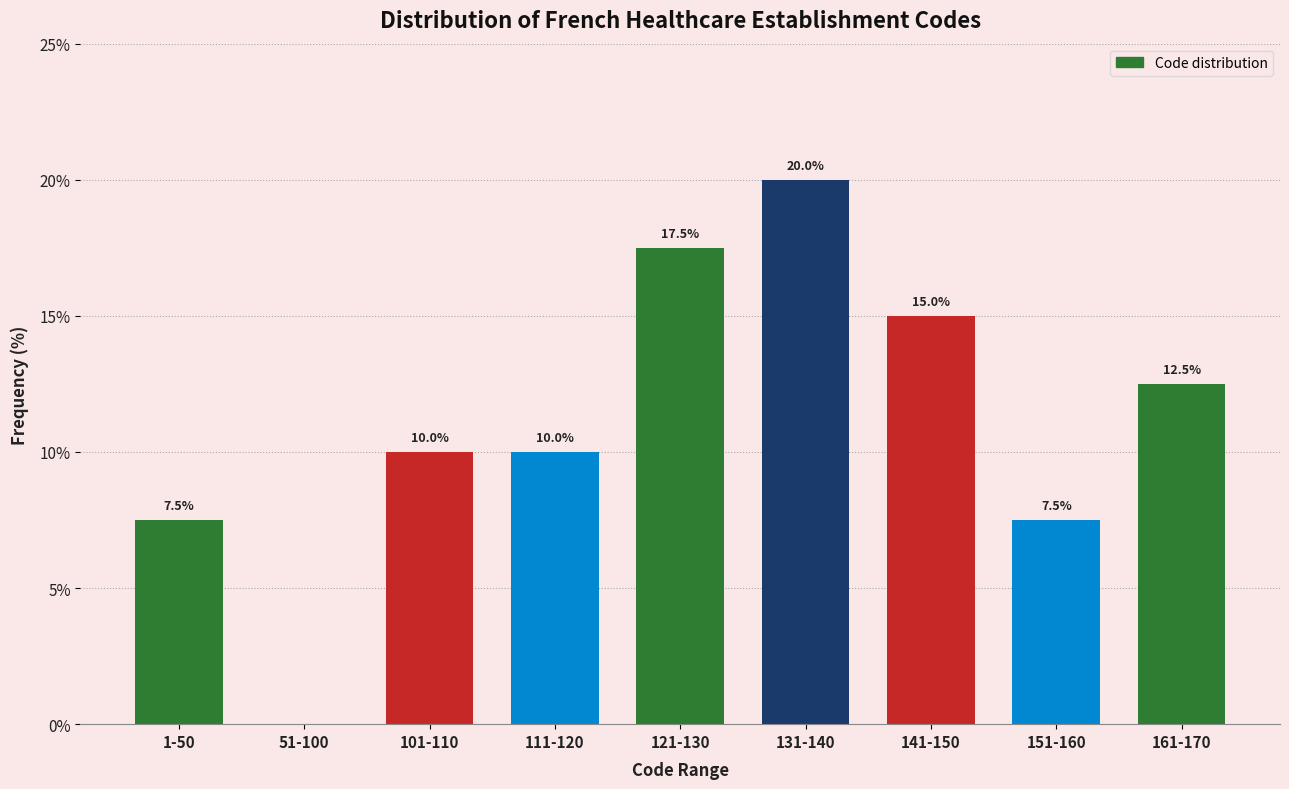

Reading left to right, list all the values displayed in this chart.

1-50=7.5	51-100=0.0	101-110=10.0	111-120=10.0	121-130=17.5	131-140=20.0	141-150=15.0	151-160=7.5	161-170=12.5